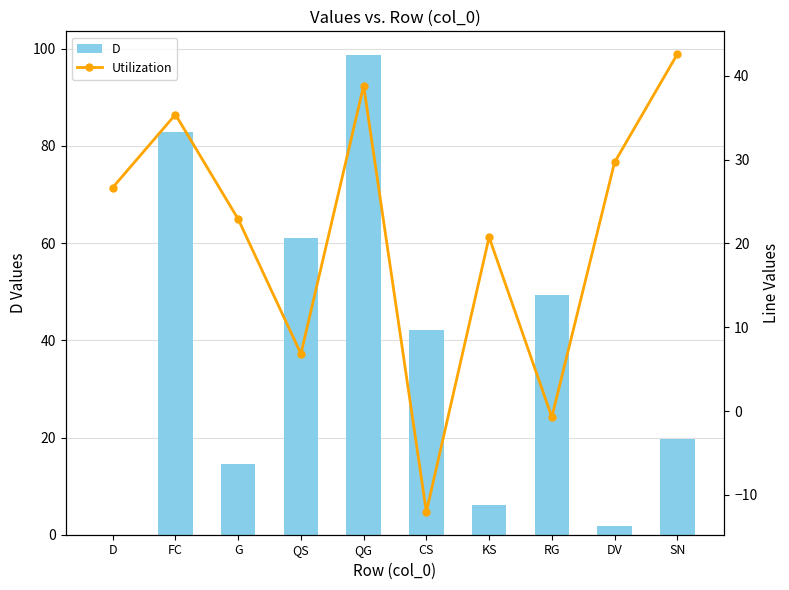

Which series has the largest total across all categories?

D